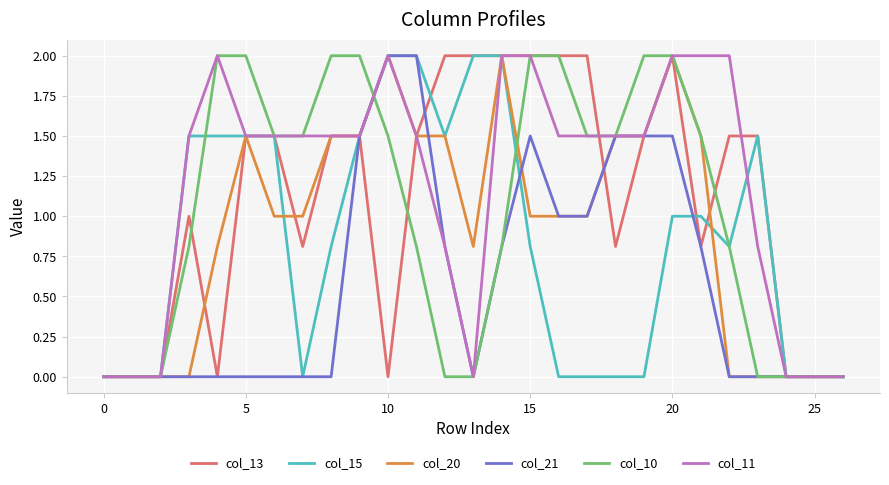

What is the highest value of the col_11 series?

2.0